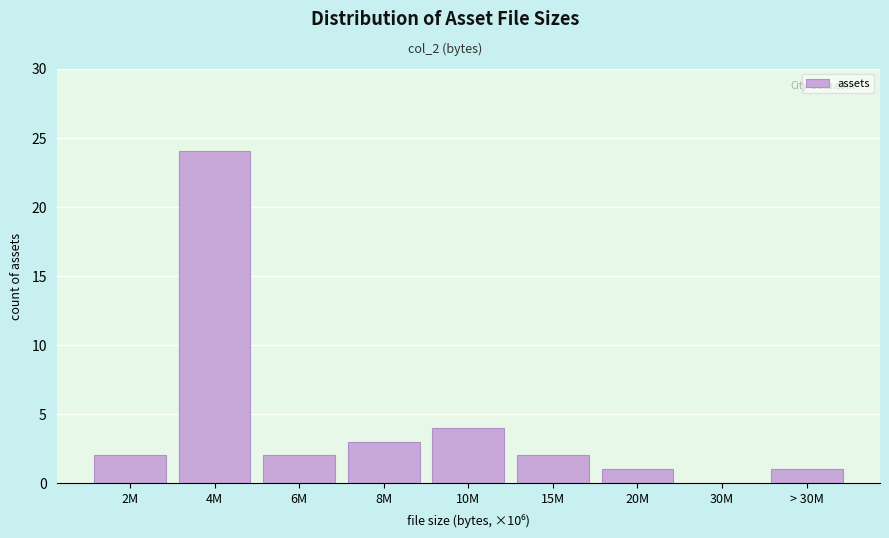

Reading left to right, transcribe all the data shown in this chart.

2M=2	4M=24	6M=2	8M=3	10M=4	15M=2	20M=1	30M=0	> 30M=1